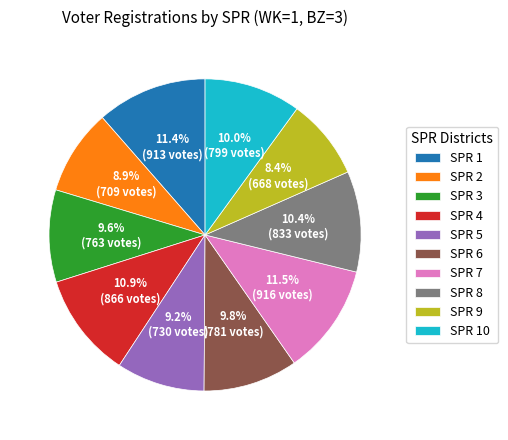

How many slices are in this pie chart?

10